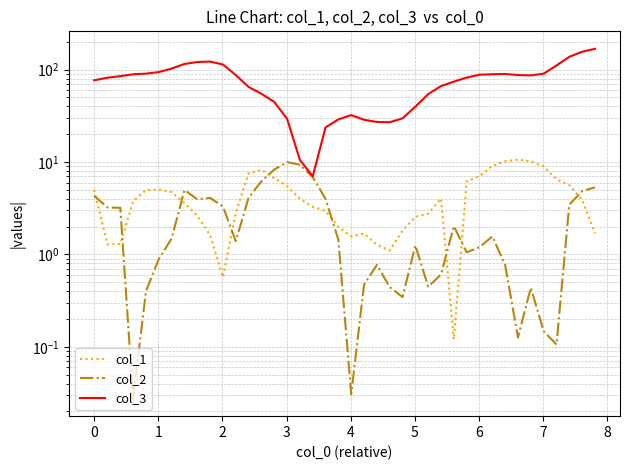

Count the number of categories in the chart.

40